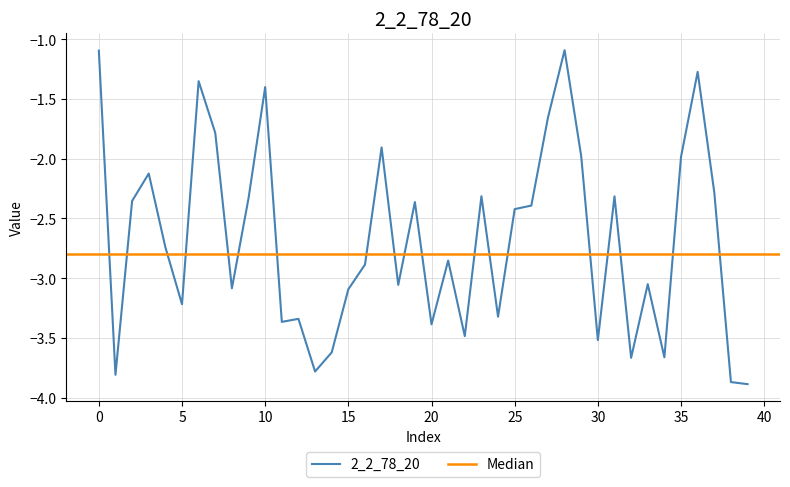

Is it true that 2_2_78_20 equals -5.2 at 20?

False